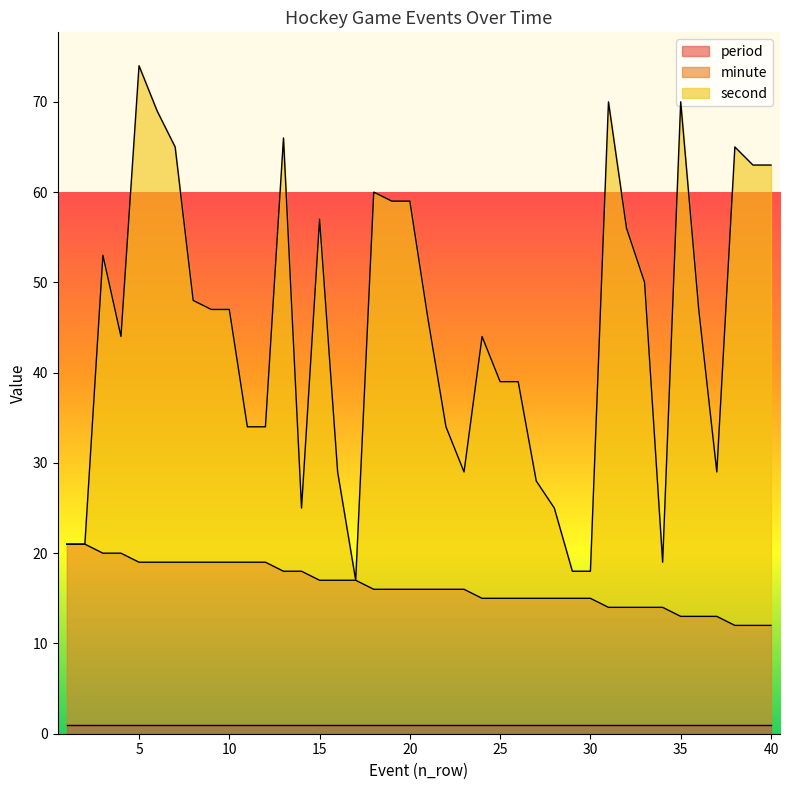

What is the value of the second point at the 7th from the left?

65